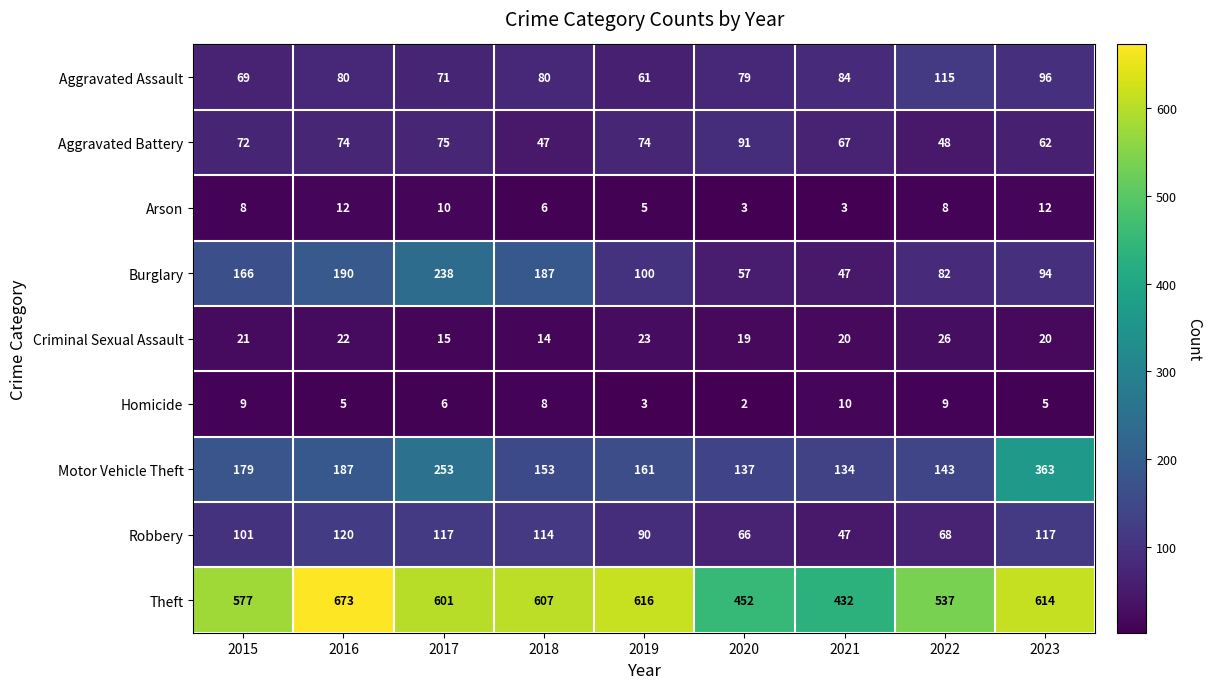

What is the highest value of the Aggravated Battery series?

91